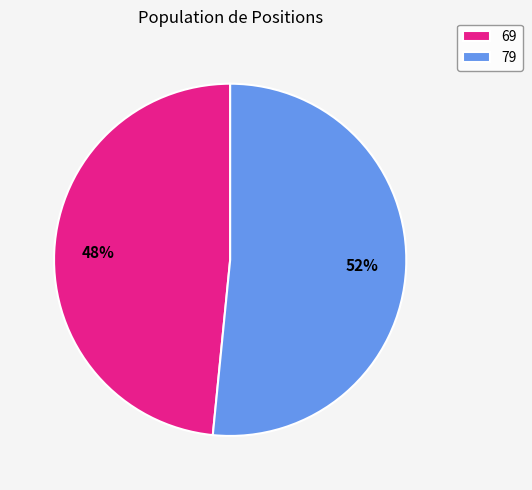

The 79 slice represents 38% of the pie. True or false?

False